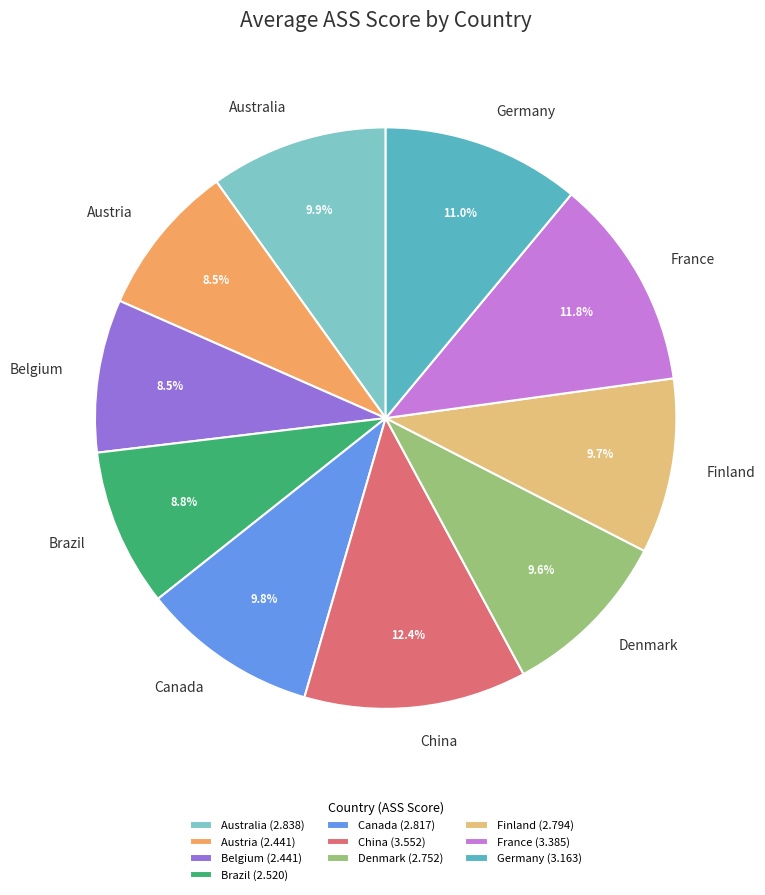

What percentage is NOT represented by France?

88.2%